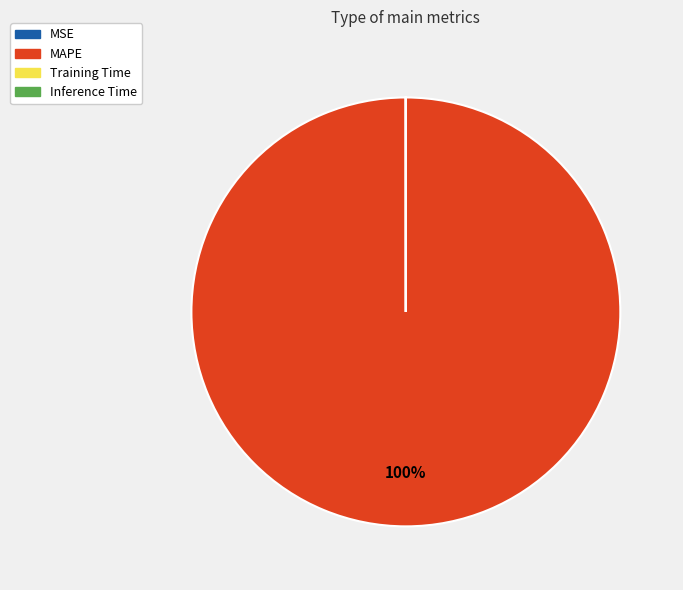

What percentage is the MAPE slice, to the nearest percent?

100%